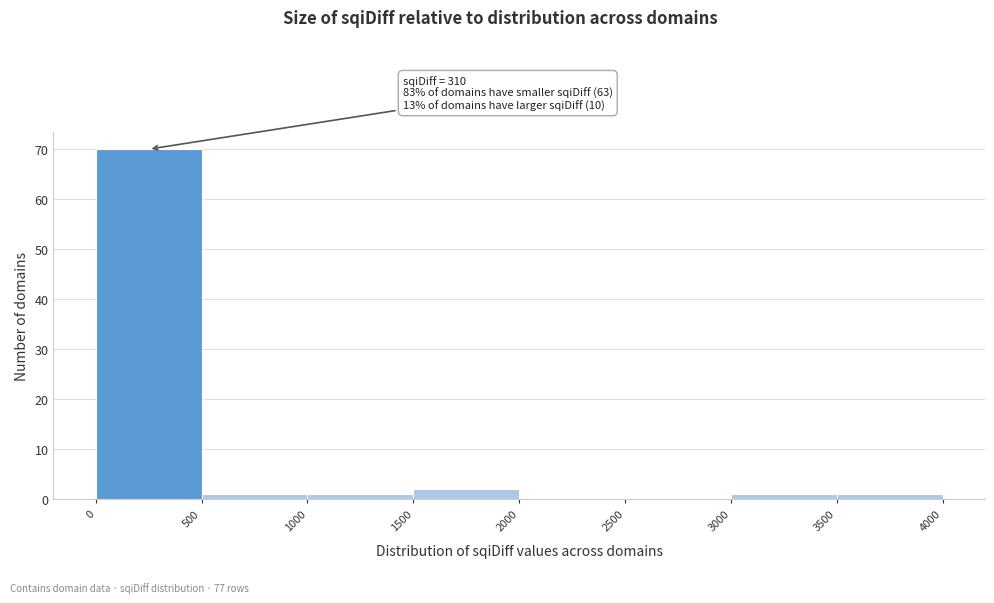

Which range on the x-axis has the tallest bar?

0 to 500